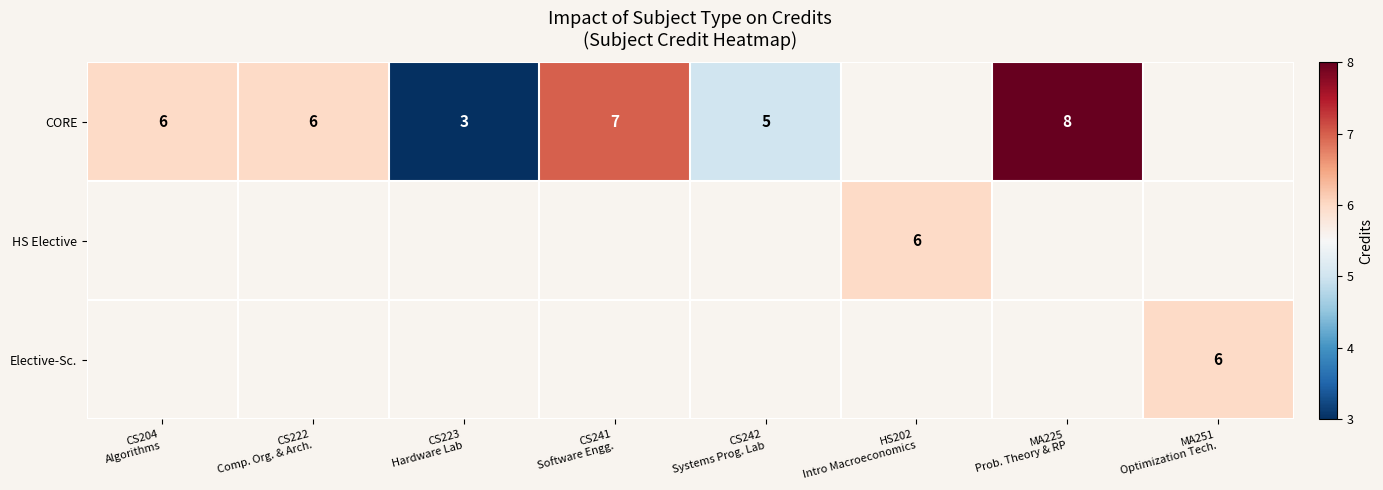

How many values in HS Elective are above zero?

1